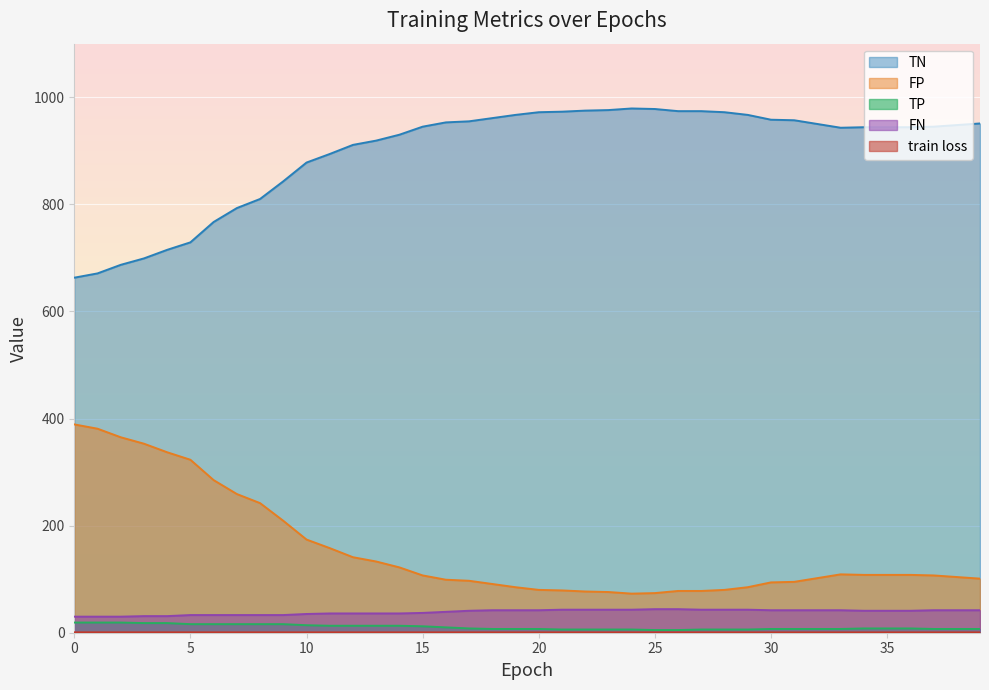

Reading left to right, what are all the values shown in this chart?

train loss: 0.8	0.7	0.7	0.7	0.7	0.7	0.7	0.7	0.7	0.7	0.7	0.7	0.7	0.7	0.7	0.7	0.7	0.7	0.7	0.6	0.6	0.6	0.6	0.6	0.6	0.6	0.6	0.6	0.6	0.6	0.6	0.6	0.6	0.6	0.6	0.6	0.6	0.6	0.6	0.6
TN: 663.0	671.0	687.0	699.0	715.0	729.0	767.0	793.0	810.0	843.0	878.0	894.0	911.0	919.0	930.0	945.0	953.0	955.0	961.0	967.0	972.0	973.0	975.0	976.0	979.0	978.0	974.0	974.0	972.0	967.0	958.0	957.0	950.0	943.0	944.0	944.0	944.0	945.0	948.0	951.0
FP: 389.0	381.0	365.0	353.0	337.0	323.0	285.0	259.0	242.0	209.0	174.0	158.0	141.0	133.0	122.0	107.0	99.0	97.0	91.0	85.0	80.0	79.0	77.0	76.0	73.0	74.0	78.0	78.0	80.0	85.0	94.0	95.0	102.0	109.0	108.0	108.0	108.0	107.0	104.0	101.0
TP: 19.0	19.0	19.0	18.0	18.0	16.0	16.0	16.0	16.0	16.0	14.0	13.0	13.0	13.0	13.0	12.0	10.0	8.0	7.0	7.0	7.0	6.0	6.0	6.0	6.0	5.0	5.0	6.0	6.0	6.0	7.0	7.0	7.0	7.0	8.0	8.0	8.0	7.0	7.0	7.0
FN: 30.0	30.0	30.0	31.0	31.0	33.0	33.0	33.0	33.0	33.0	35.0	36.0	36.0	36.0	36.0	37.0	39.0	41.0	42.0	42.0	42.0	43.0	43.0	43.0	43.0	44.0	44.0	43.0	43.0	43.0	42.0	42.0	42.0	42.0	41.0	41.0	41.0	42.0	42.0	42.0